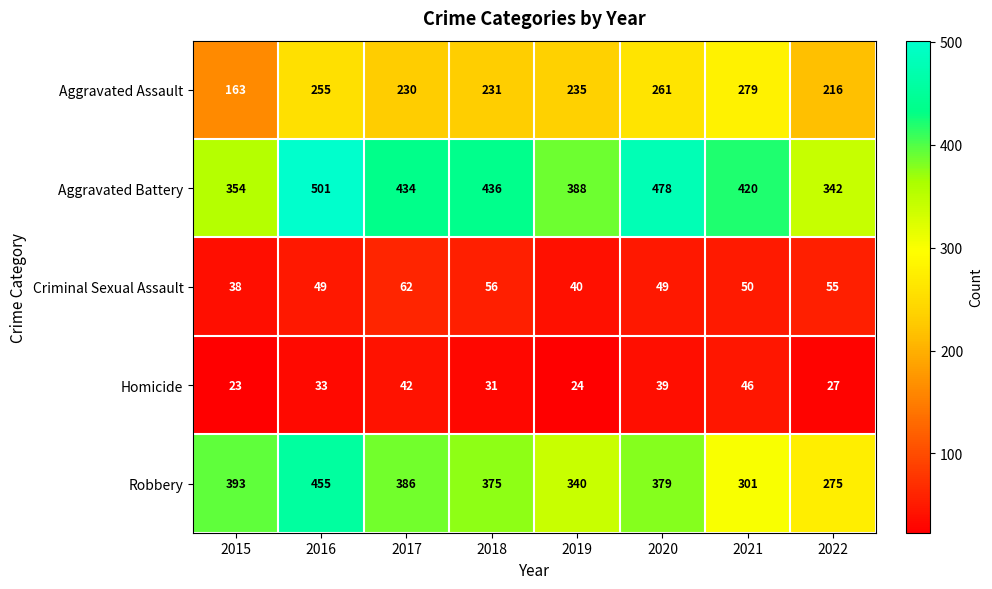

Which series has the widest spread of values?

Robbery